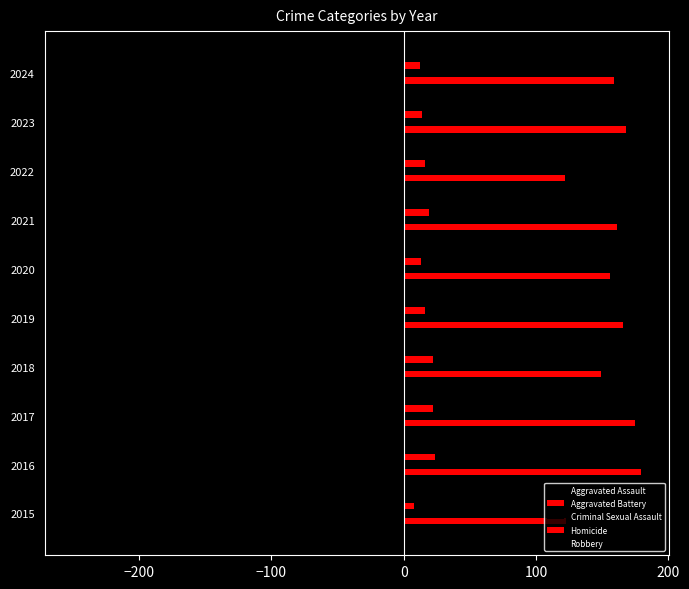

How many categories are shown in the chart?

10